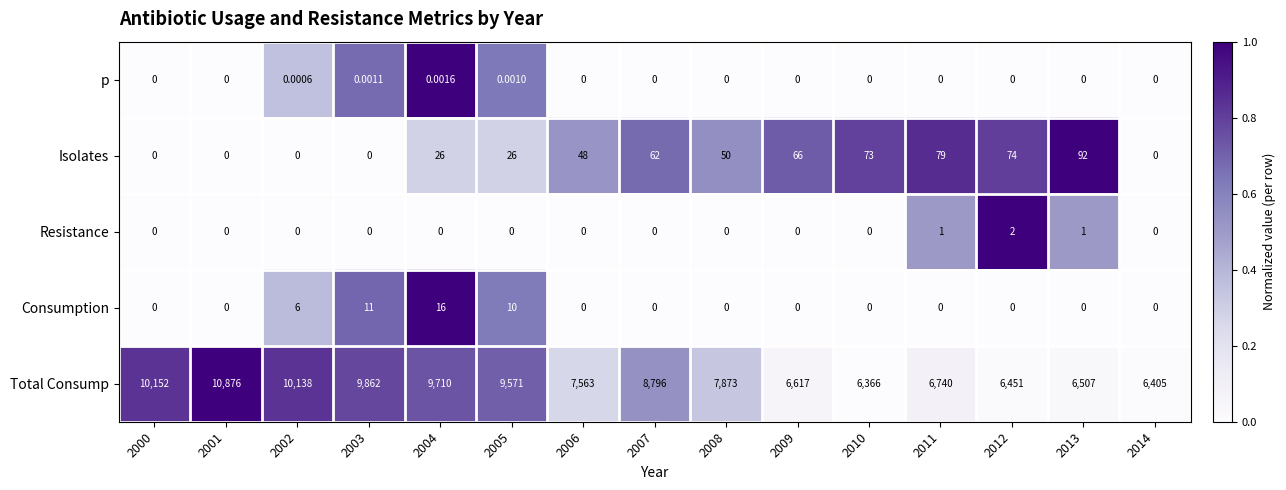

Is the value of p at 2004 greater than the value of Resistance at 2013?

No